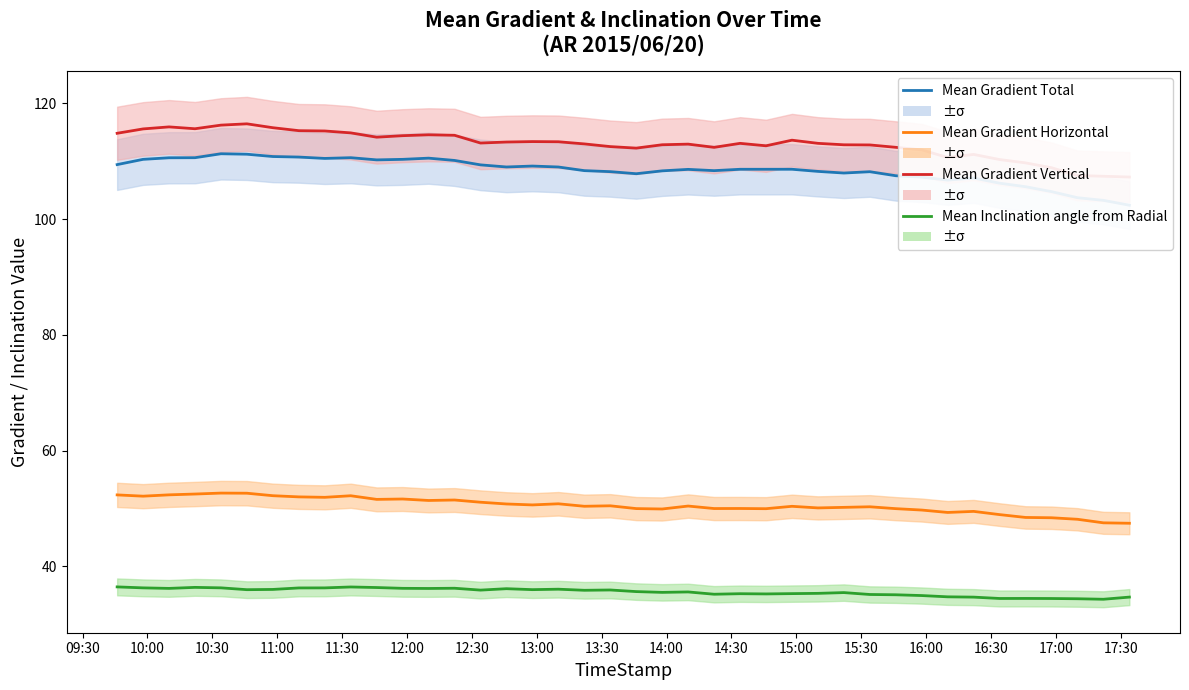

How many lines are shown in the chart?

4